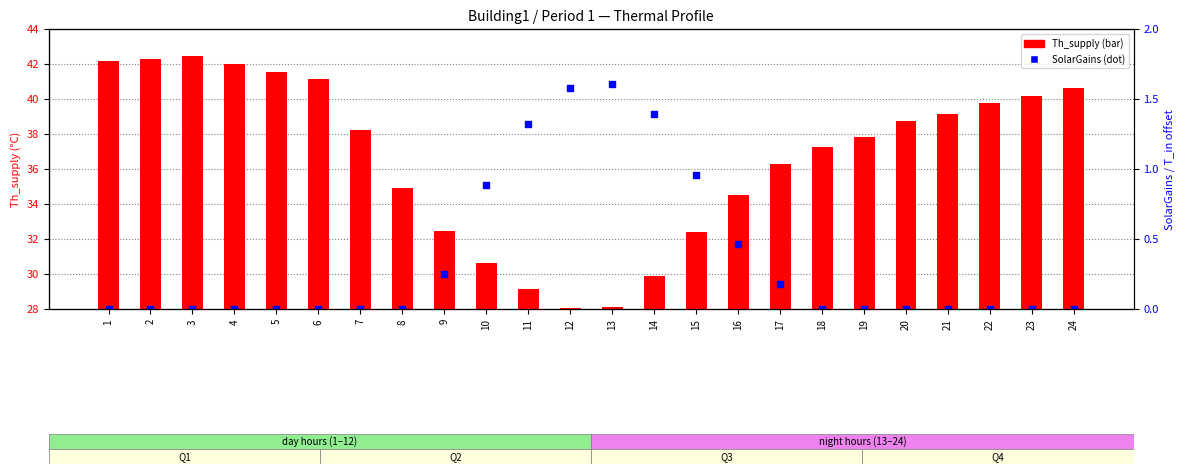

Which series has the largest Y range (max minus min)?

Th_supply